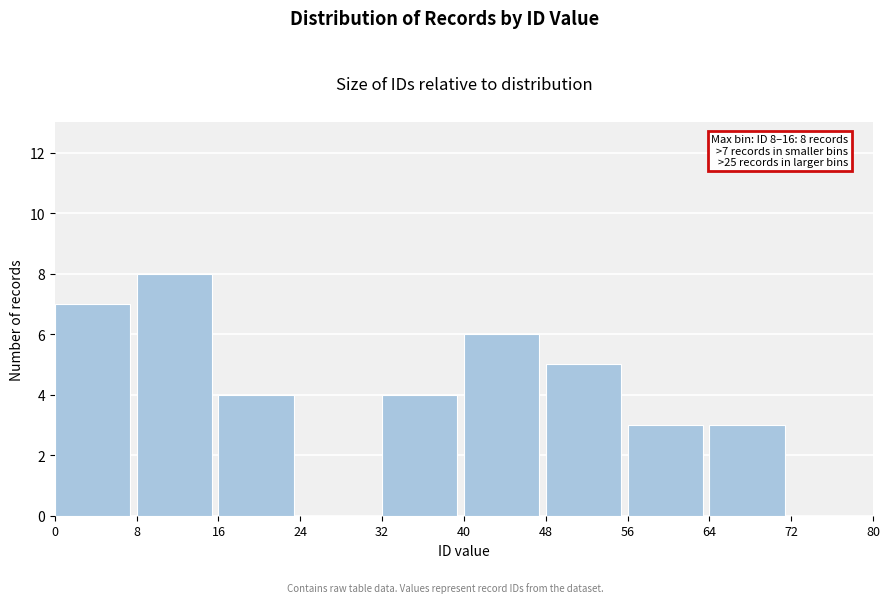

Which range on the x-axis has the tallest bar?

8 to 16